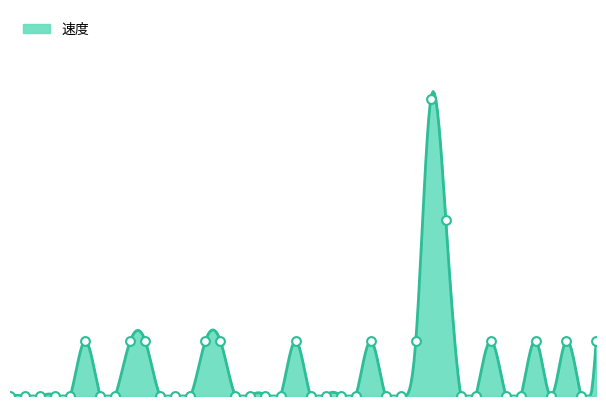

What is the change in value from 23:02 to 18:42?

+0.1